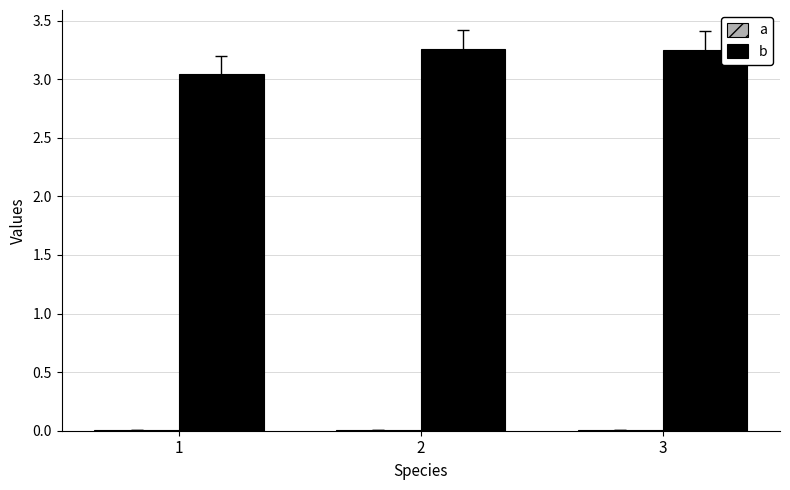

List the series in order of their peak value, lowest first.

a, b